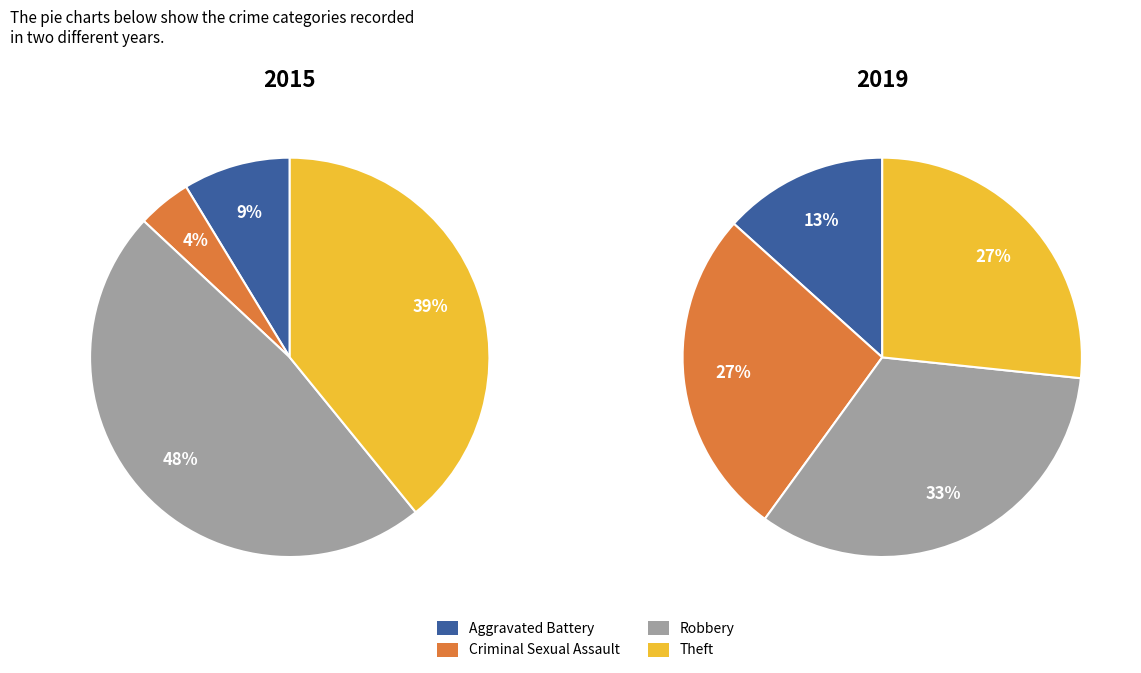

What percentage is NOT represented by Robbery?

52.2%